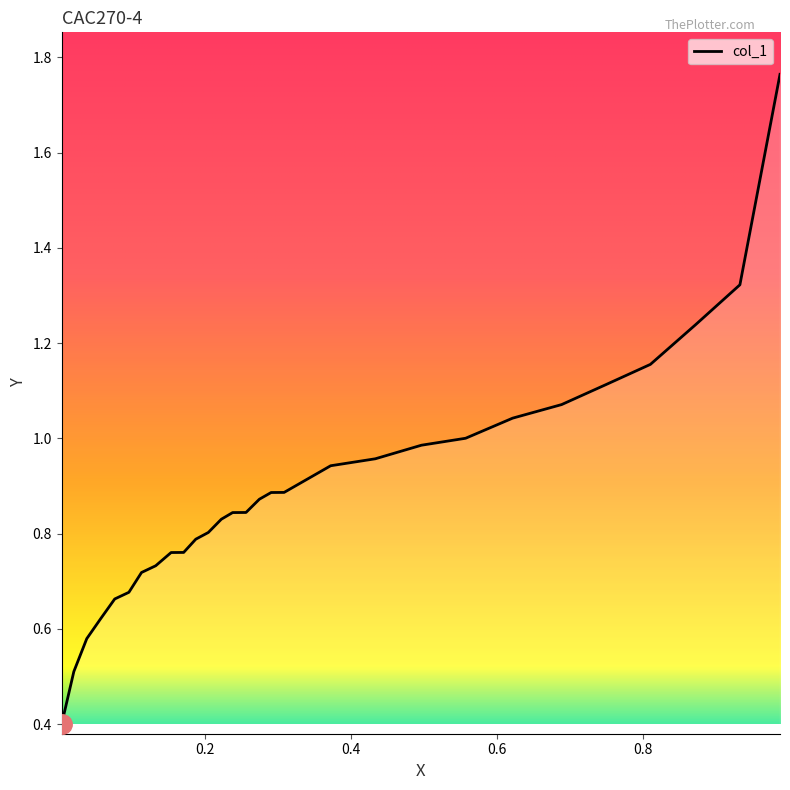

What is the smallest value displayed?

0.4